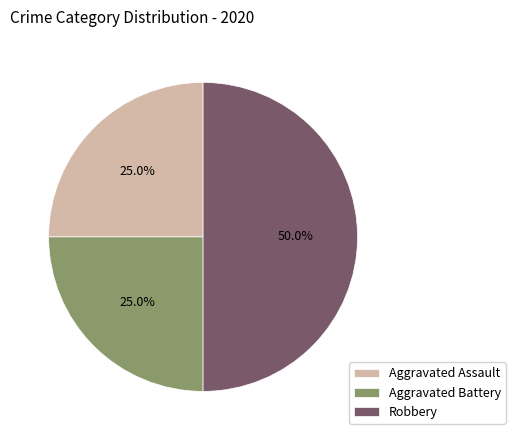

Between Aggravated Assault and Robbery, which is larger?

Robbery